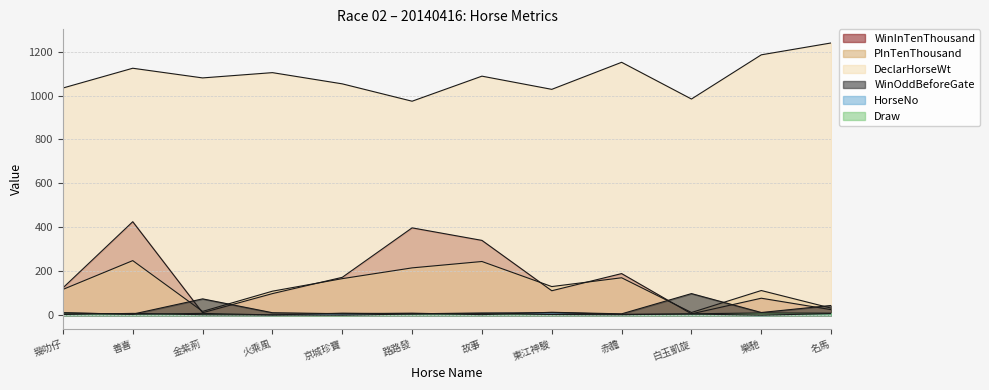

True or false: WinOddBeforeGate and HorseNo cross at least once.

True